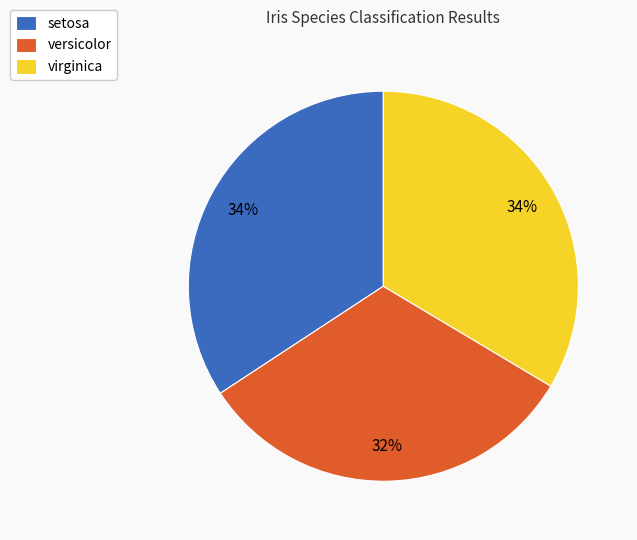

The versicolor slice represents 32% of the pie. True or false?

True